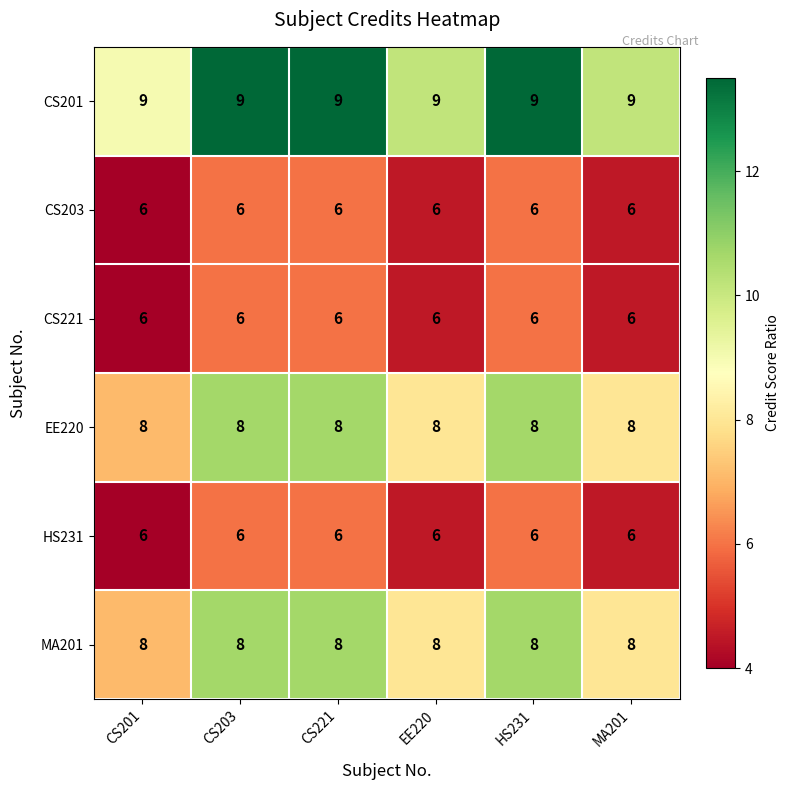

What is the sum of the CS201 values at CS203 and CS201?

18